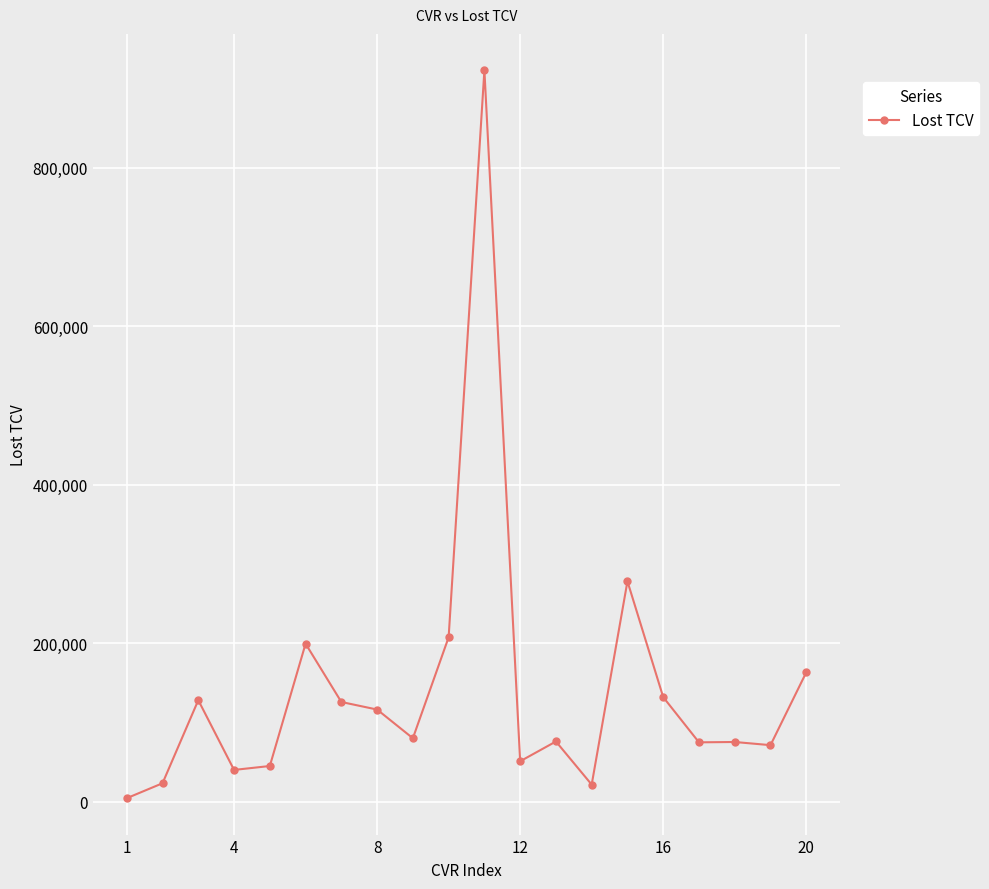

What is the difference between the second highest and minimum values?

273598.0